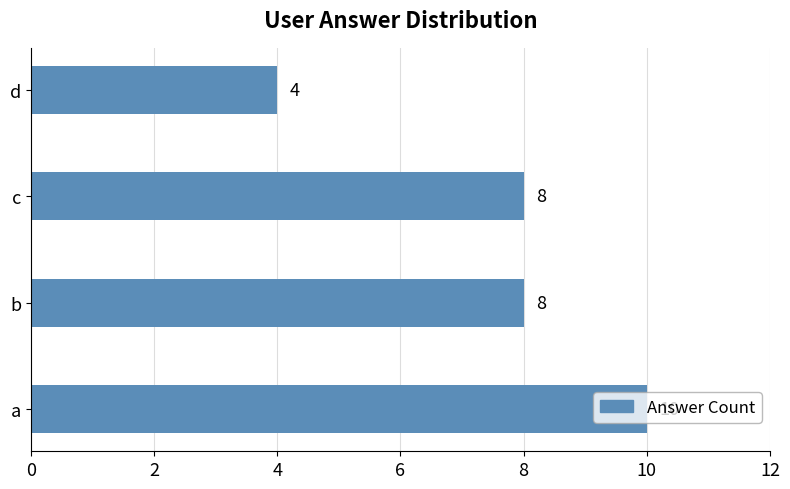

The chart shows a value of 8 at c. True or false?

True